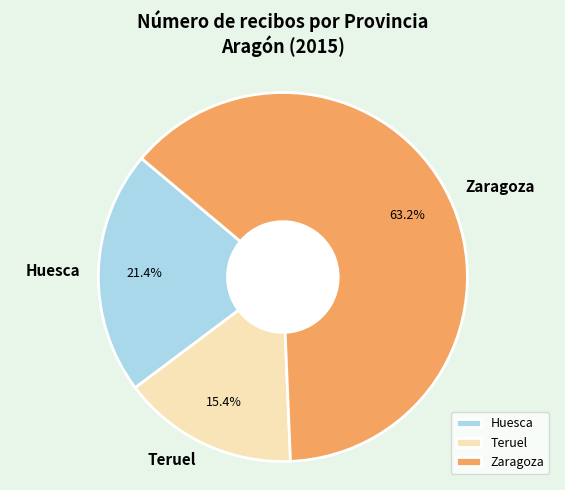

To the nearest percent, what percentage of the pie is Teruel?

15%